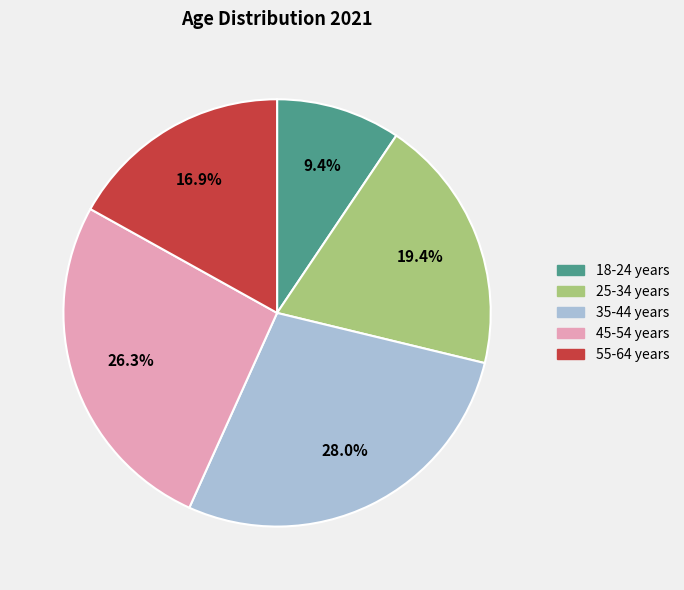

To the nearest percent, what portion does 55-64 years represent?

17%